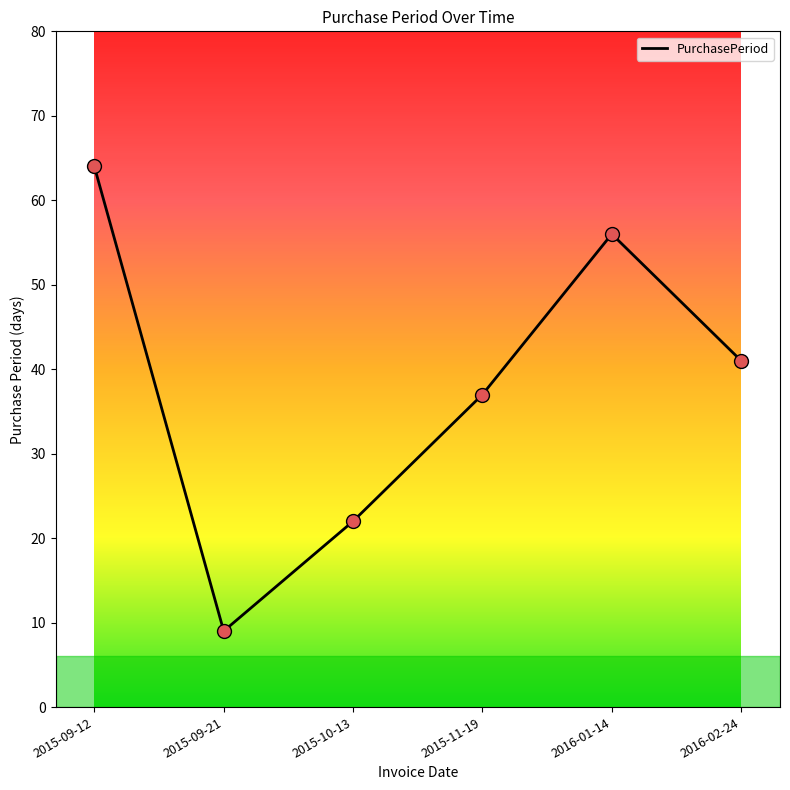

Which has a higher value, 2016-02-24 or 2016-01-14?

2016-01-14